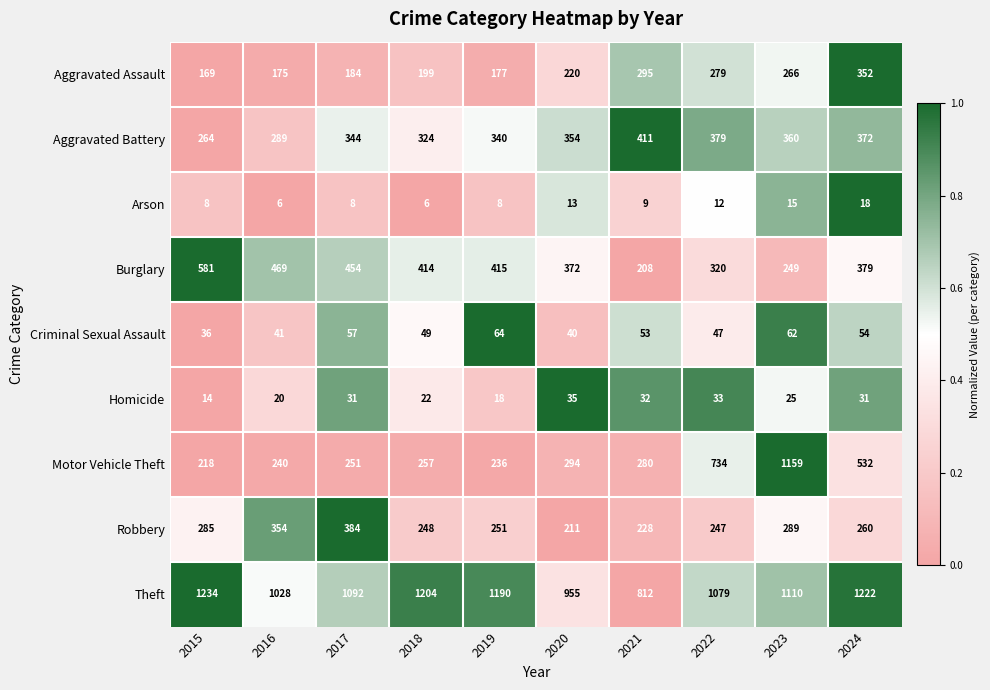

What is the smallest value displayed?

6